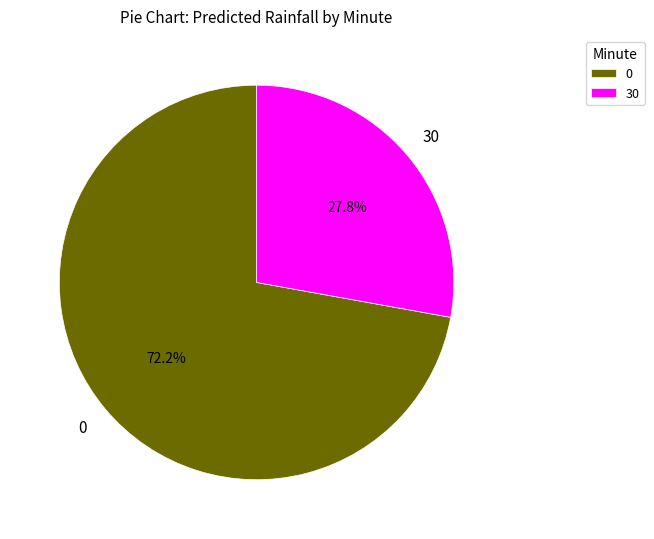

Does any single category account for the majority?

Yes